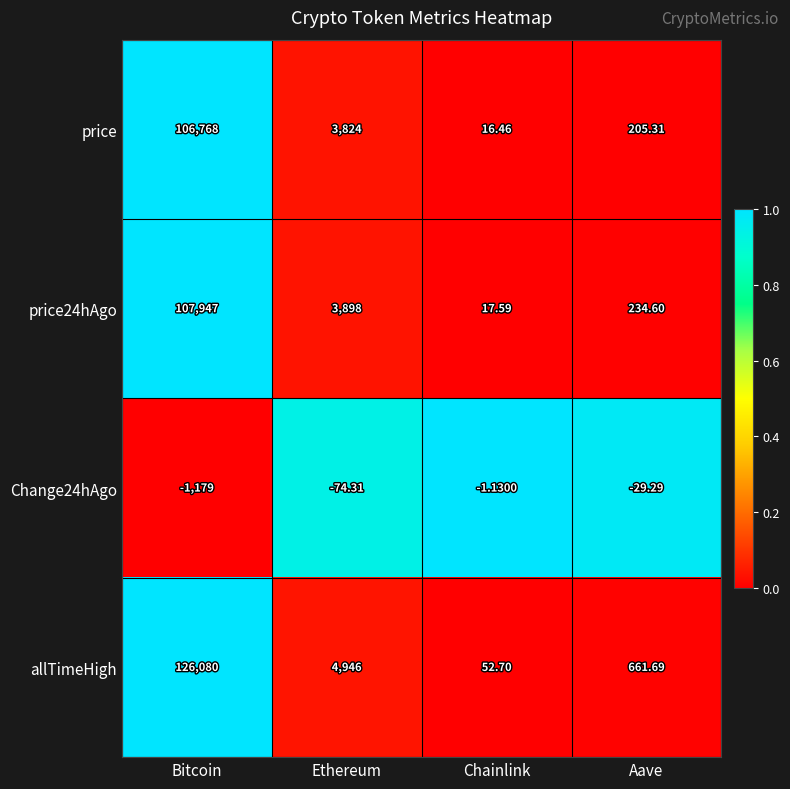

List the labels in order of price value, largest first.

Bitcoin, Ethereum, Aave, Chainlink